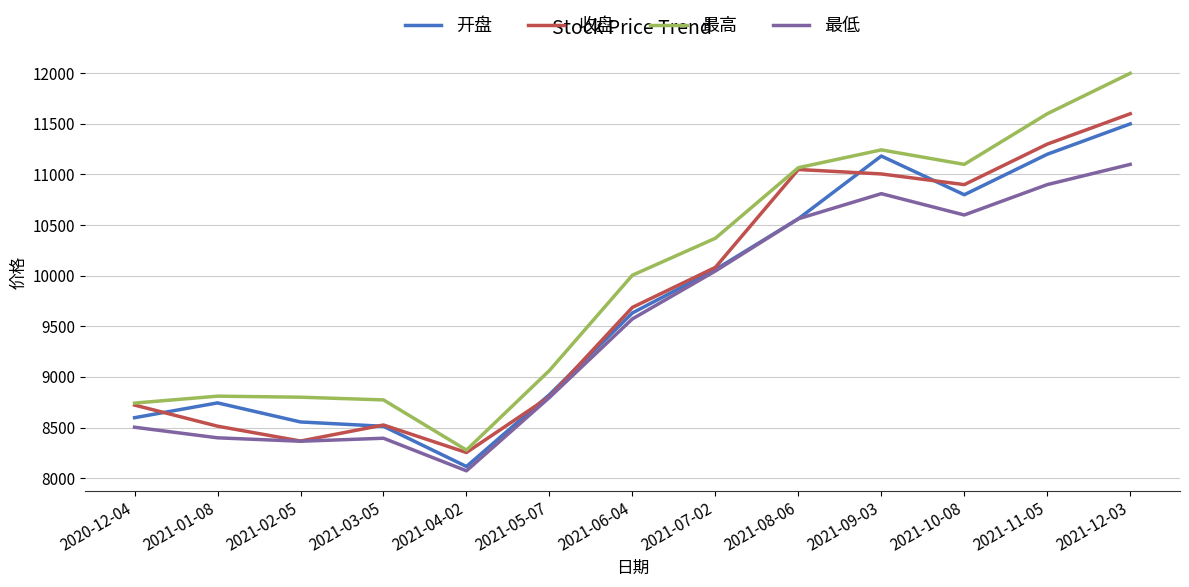

At which category is the sum across all series the highest?

2021-12-03